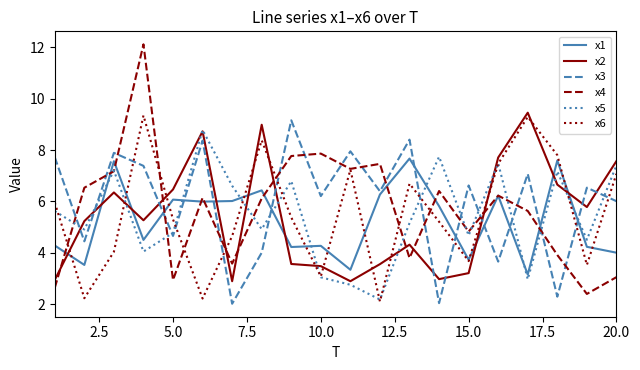

After their last crossing, which series has the higher values: x5 or x1?

x5